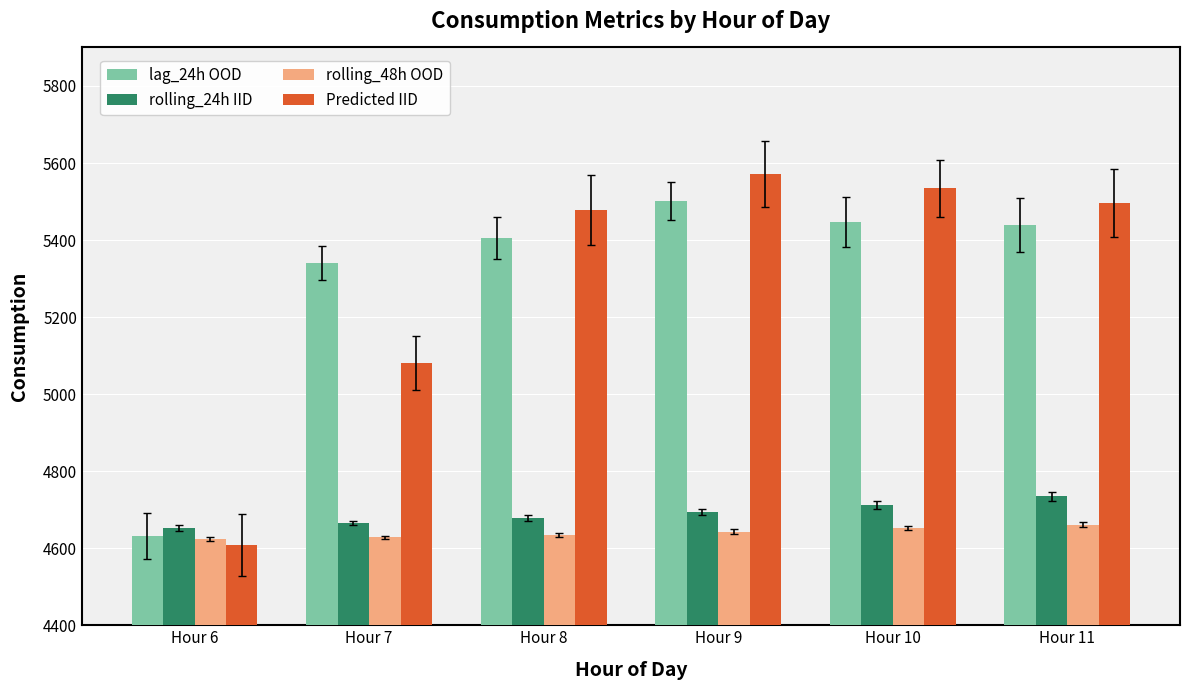

Is the value of rolling_24h IID at Hour 11 greater than the value of lag_24h OOD at Hour 10?

No